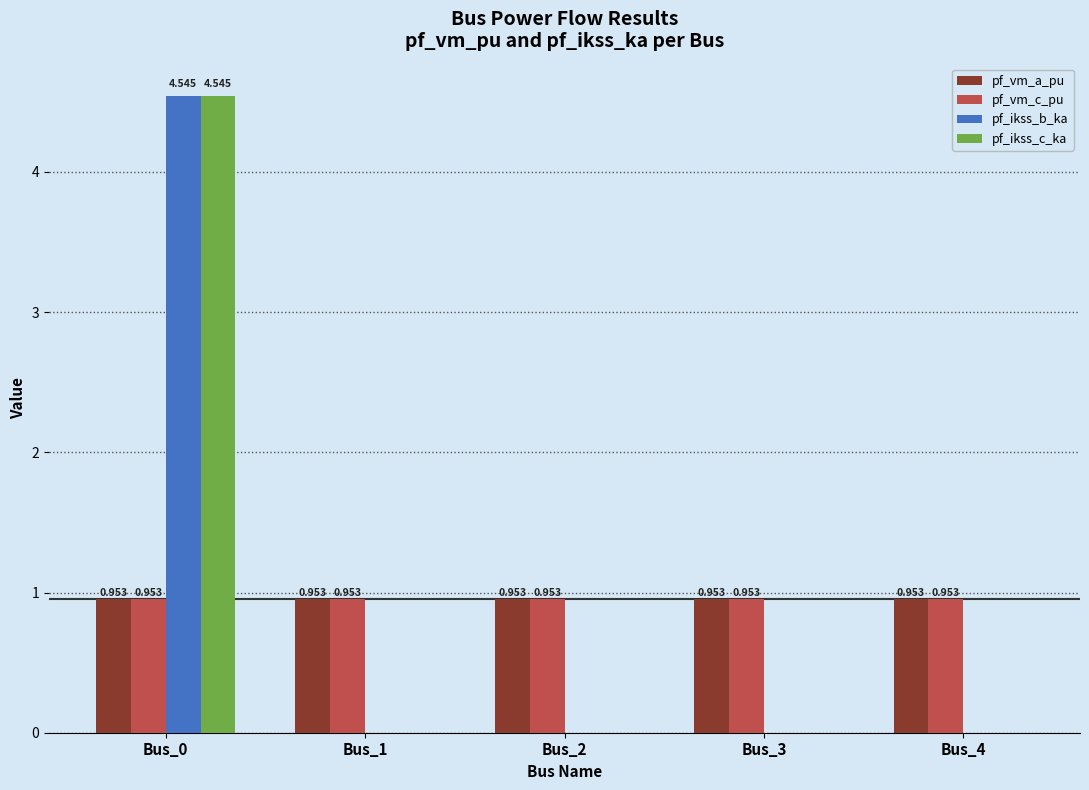

At which category is the sum across all series the highest?

Bus_0